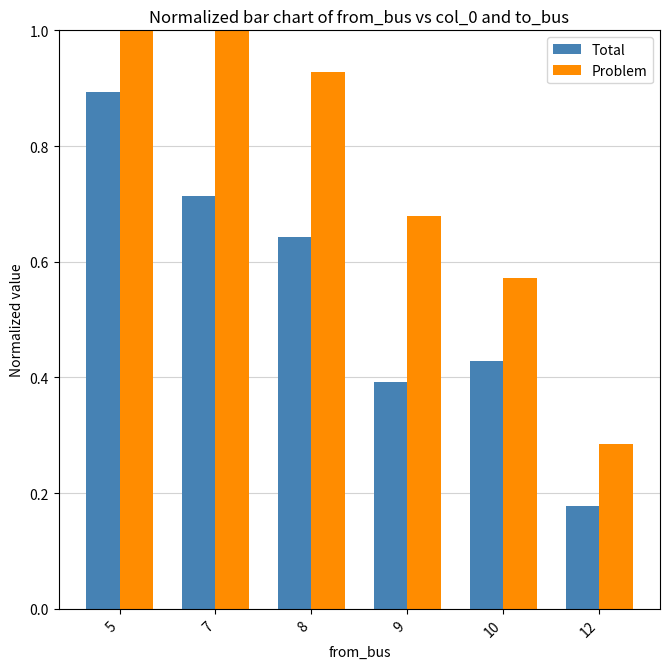

True or false: Problem has a value of 0.2 at 9.

False